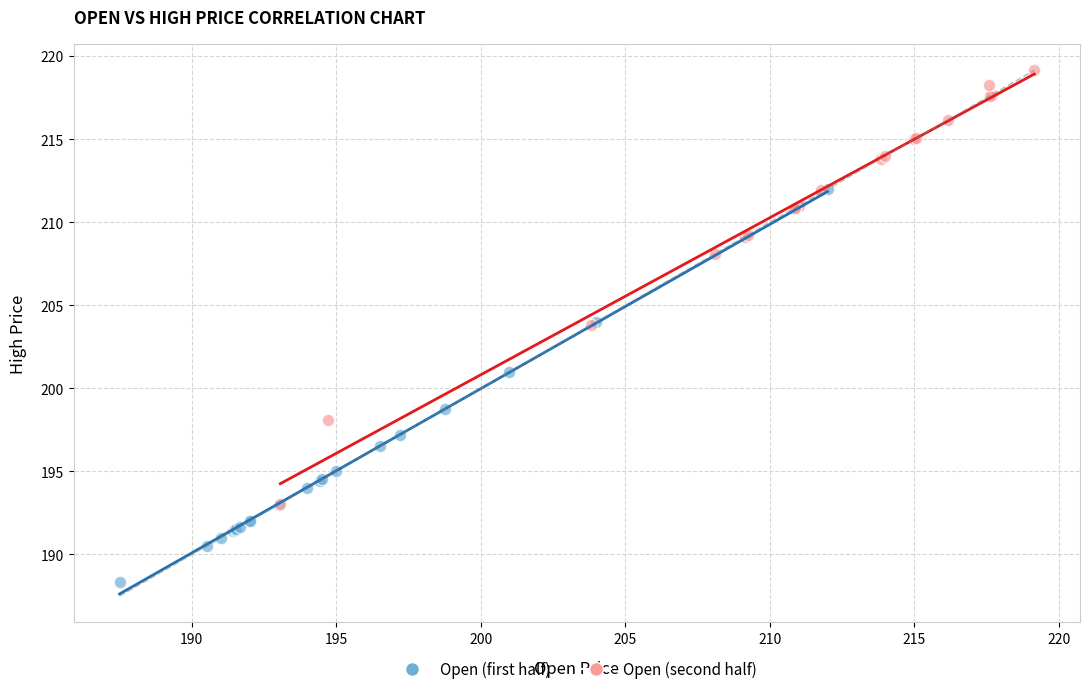

Which series has the largest Y range (max minus min)?

Open (second half)